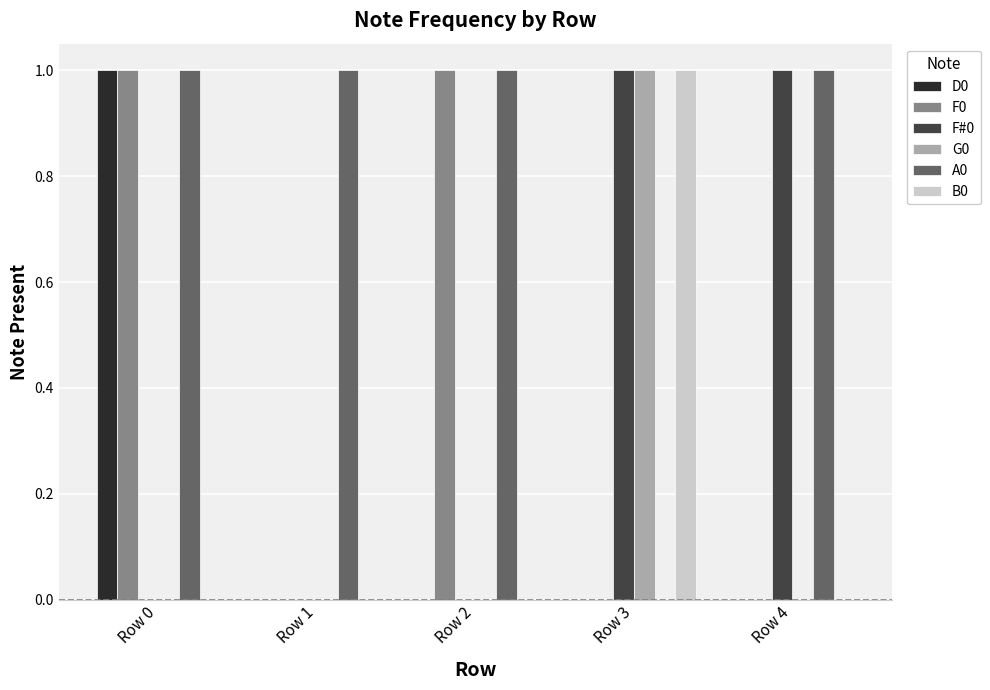

Are the bars horizontal?

No